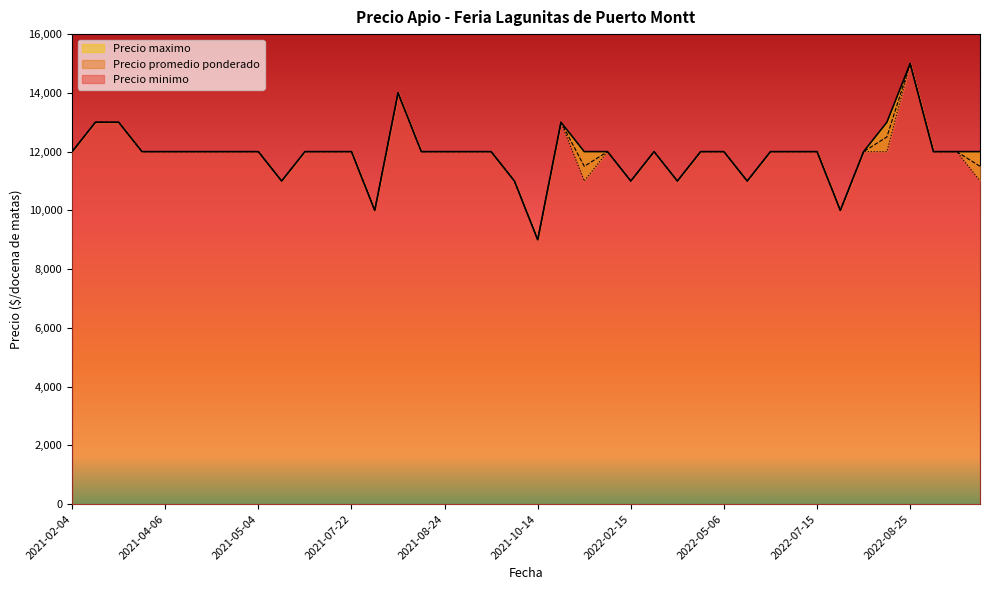

At which category is the sum across all series the highest?

2022-08-25